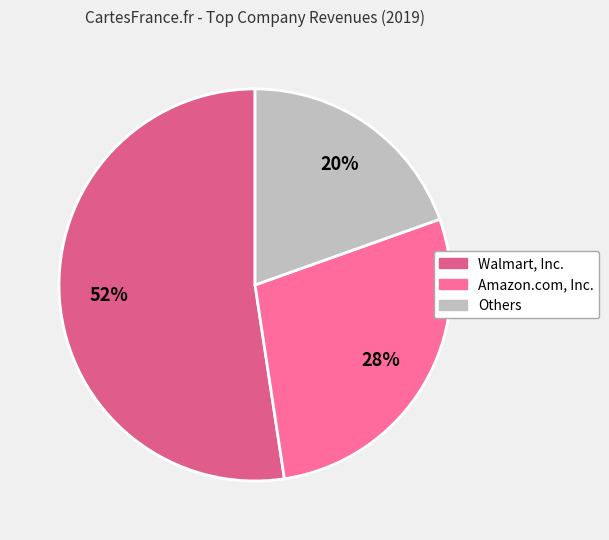

Which category has the biggest portion of the pie?

Walmart, Inc.